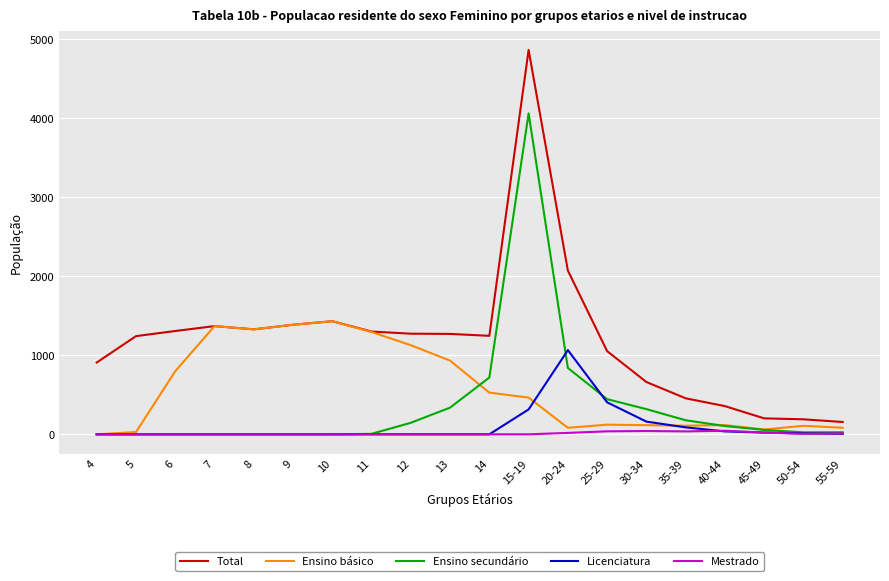

What is the average value of the Ensino secundário series?

363